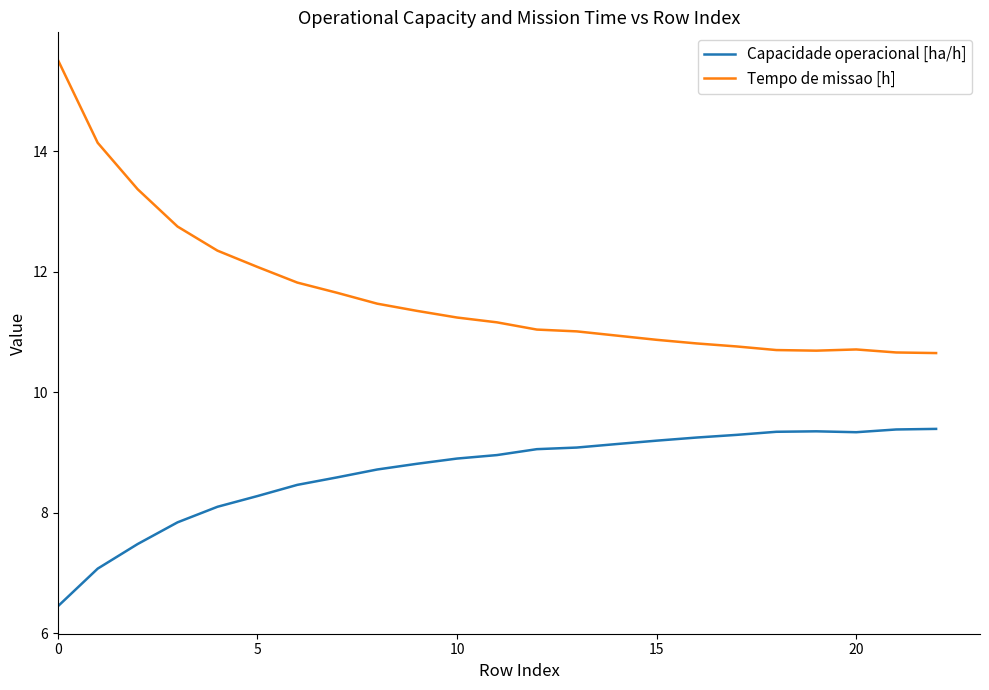

How many values in the Capacidade operacional [ha/h] series are below 8?

4